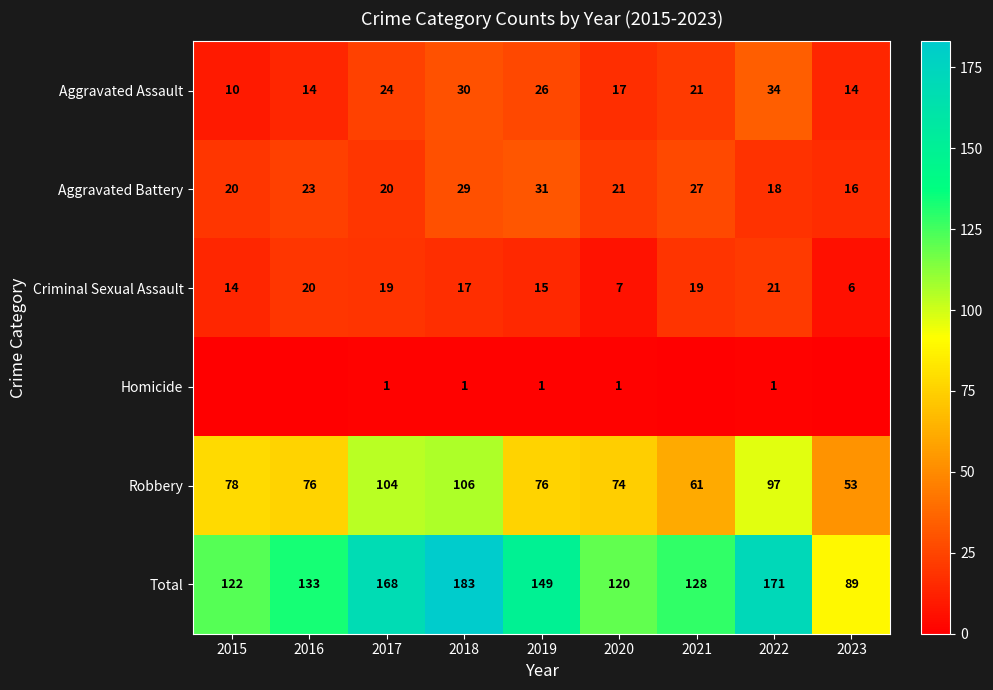

The value of Criminal Sexual Assault at 2017 is 19. True or false?

True